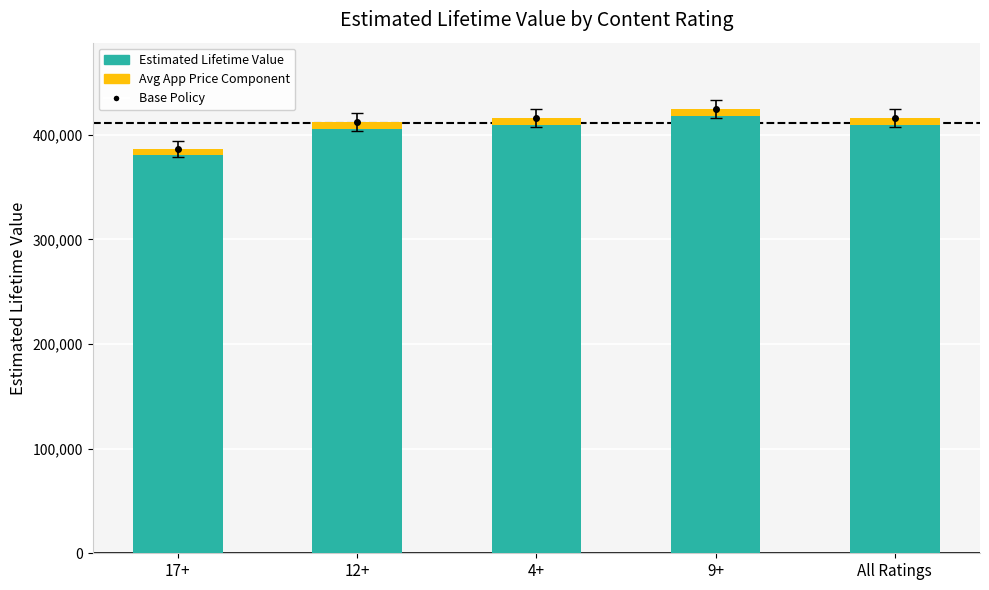

Between 9+ and 4+, which is larger?

9+